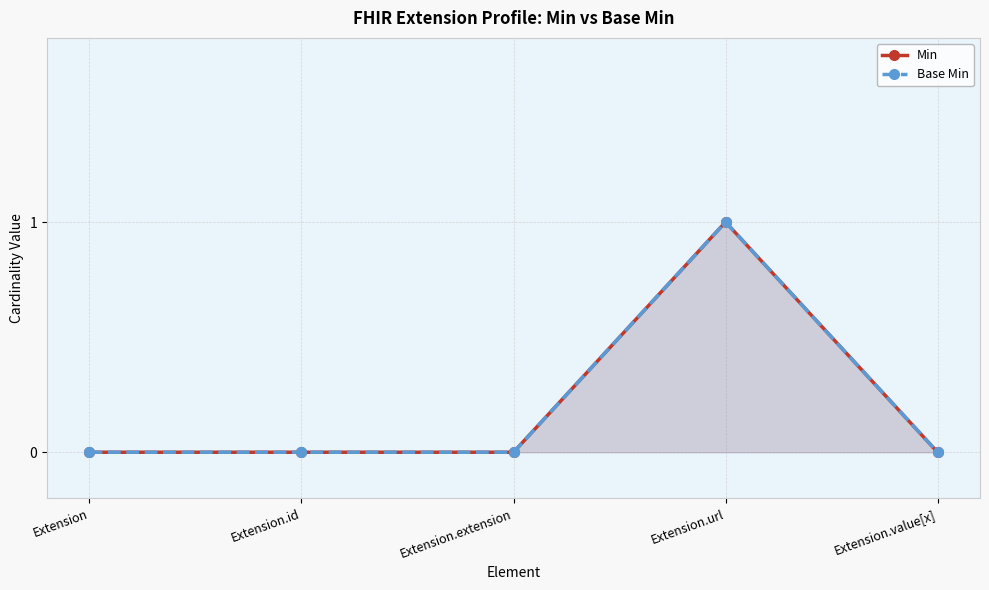

Which series has the largest range (max minus min)?

Min